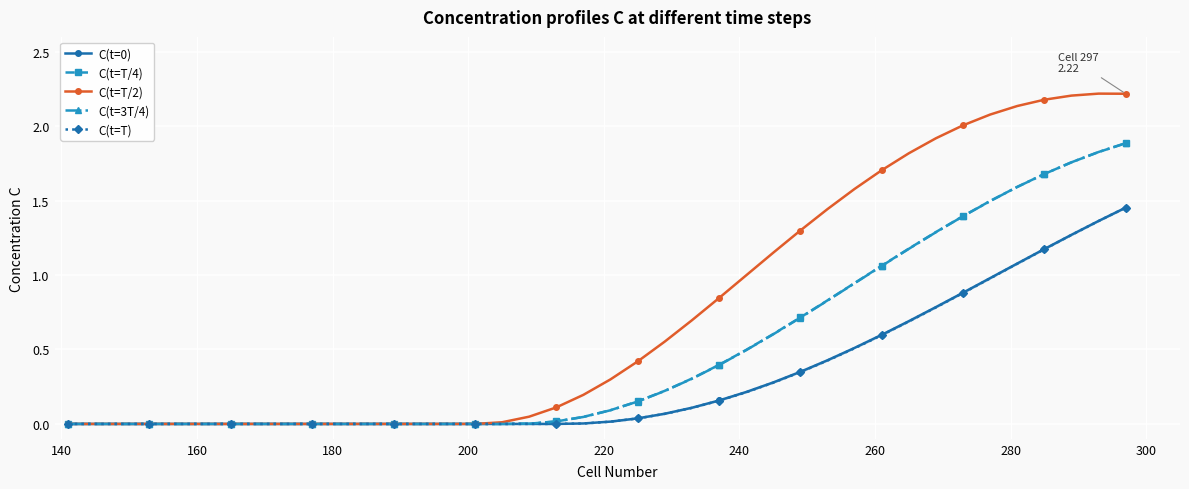

Reading right to left, list all the values displayed in this chart.

C(t=0): 1.5	1.4	1.3	1.2	1.1	1.0	0.9	0.8	0.7	0.6	0.5	0.4	0.3	0.3	0.2	0.2	0.1	0.1	0.0	0.0	0.0	0.0	0.0	0.0	0.0	0.0	0.0	0.0	0.0	0.0	0.0	0.0	0.0	0.0	0.0	0.0	0.0	0.0	0.0	0.0
C(t=T/4): 1.9	1.8	1.8	1.7	1.6	1.5	1.4	1.3	1.2	1.1	0.9	0.8	0.7	0.6	0.5	0.4	0.3	0.2	0.2	0.1	0.0	0.0	0.0	0.0	0.0	0.0	0.0	0.0	0.0	0.0	0.0	0.0	0.0	0.0	0.0	0.0	0.0	0.0	0.0	0.0
C(t=T/2): 2.2	2.2	2.2	2.2	2.1	2.1	2.0	1.9	1.8	1.7	1.6	1.4	1.3	1.2	1.0	0.8	0.7	0.6	0.4	0.3	0.2	0.1	0.0	0.0	0.0	0.0	0.0	0.0	0.0	0.0	0.0	0.0	0.0	0.0	0.0	0.0	0.0	0.0	0.0	0.0
C(t=3T/4): 1.9	1.8	1.8	1.7	1.6	1.5	1.4	1.3	1.2	1.1	0.9	0.8	0.7	0.6	0.5	0.4	0.3	0.2	0.2	0.1	0.0	0.0	0.0	0.0	0.0	0.0	0.0	0.0	0.0	0.0	0.0	0.0	0.0	0.0	0.0	0.0	0.0	0.0	0.0	0.0
C(t=T): 1.5	1.4	1.3	1.2	1.1	1.0	0.9	0.8	0.7	0.6	0.5	0.4	0.3	0.3	0.2	0.2	0.1	0.1	0.0	0.0	0.0	0.0	0.0	0.0	0.0	0.0	0.0	0.0	0.0	0.0	0.0	0.0	0.0	0.0	0.0	0.0	0.0	0.0	0.0	0.0